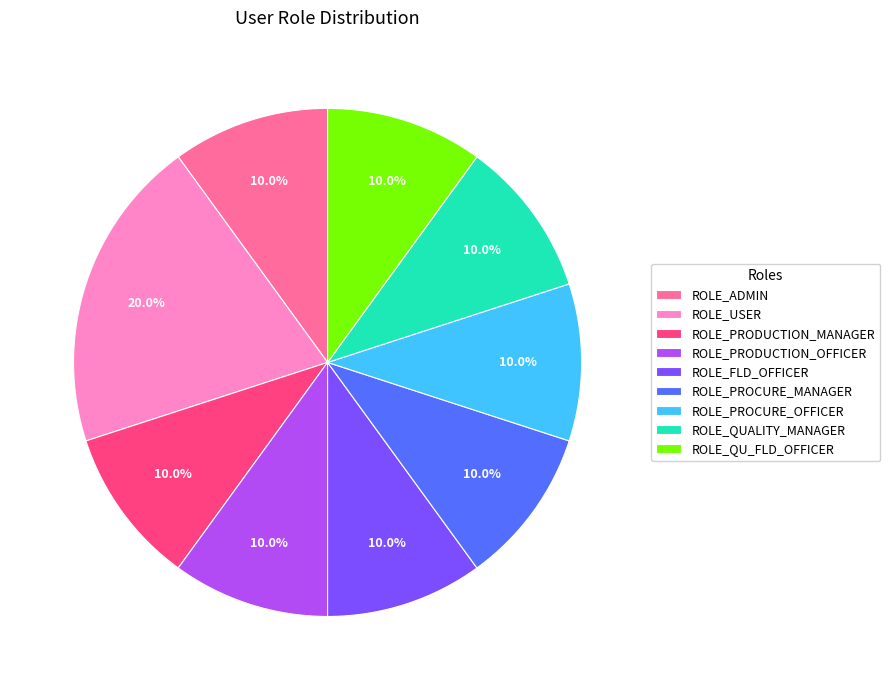

What portion of the pie excludes ROLE_PROCURE_MANAGER?

90.0%